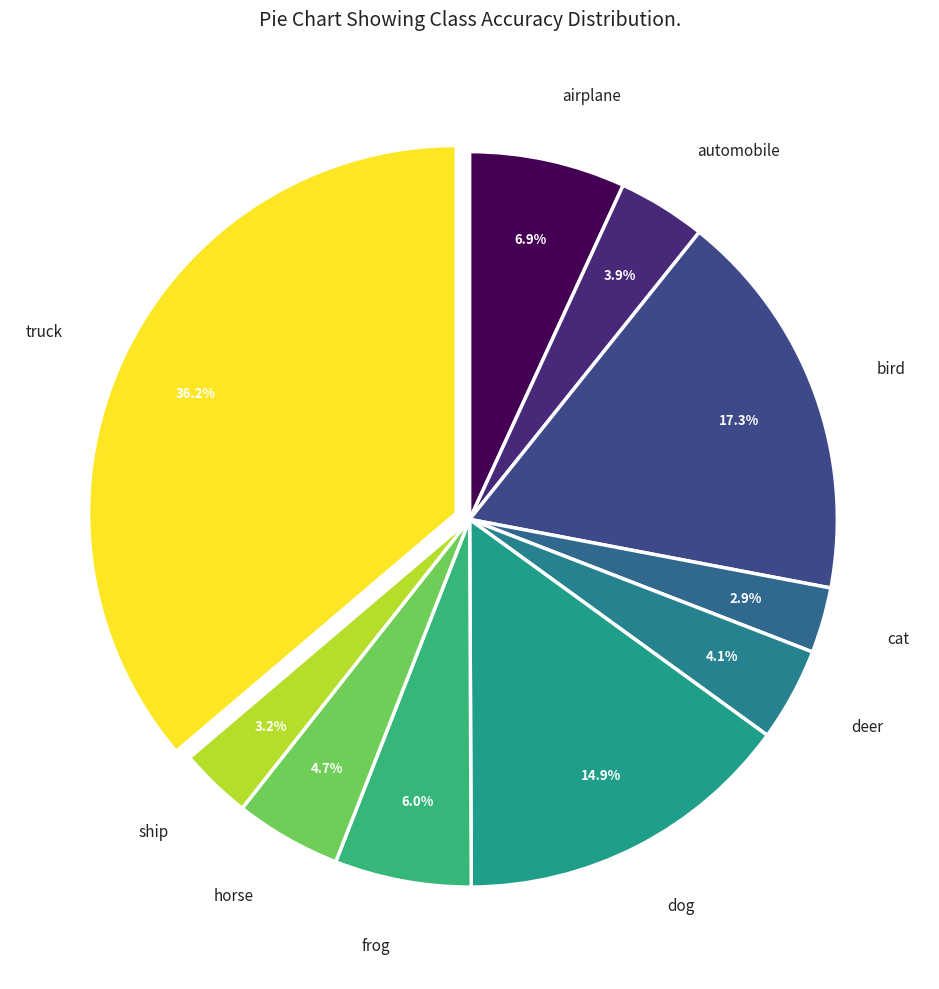

Count the number of slices in the pie.

10